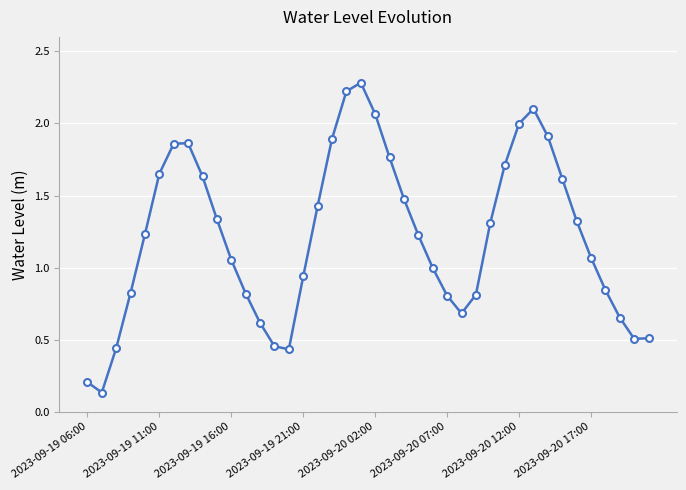

How many points are higher than both their immediate neighbors (excluding endpoints)?

3